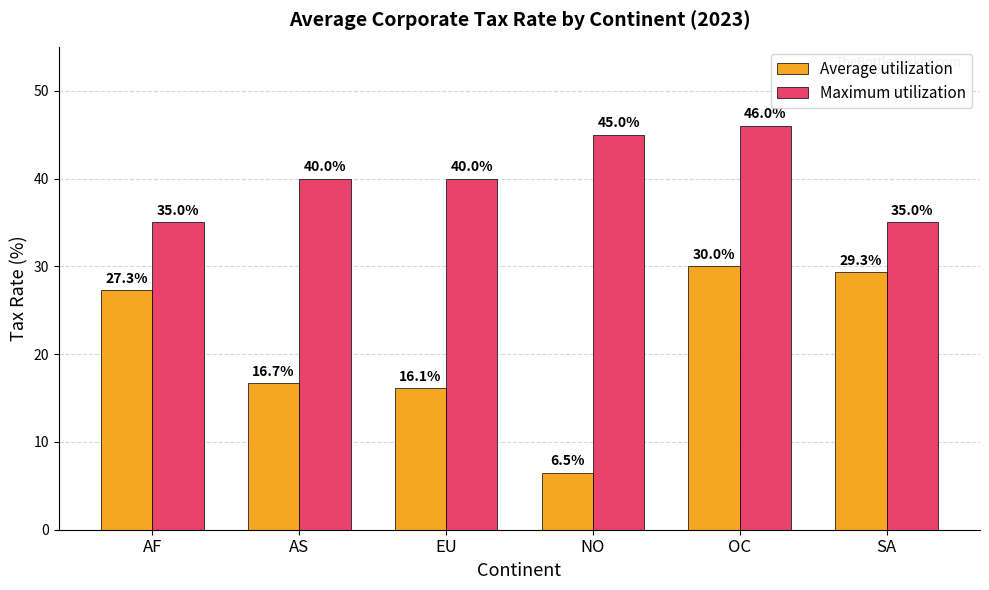

What is the total value across all series at EU?

56.1